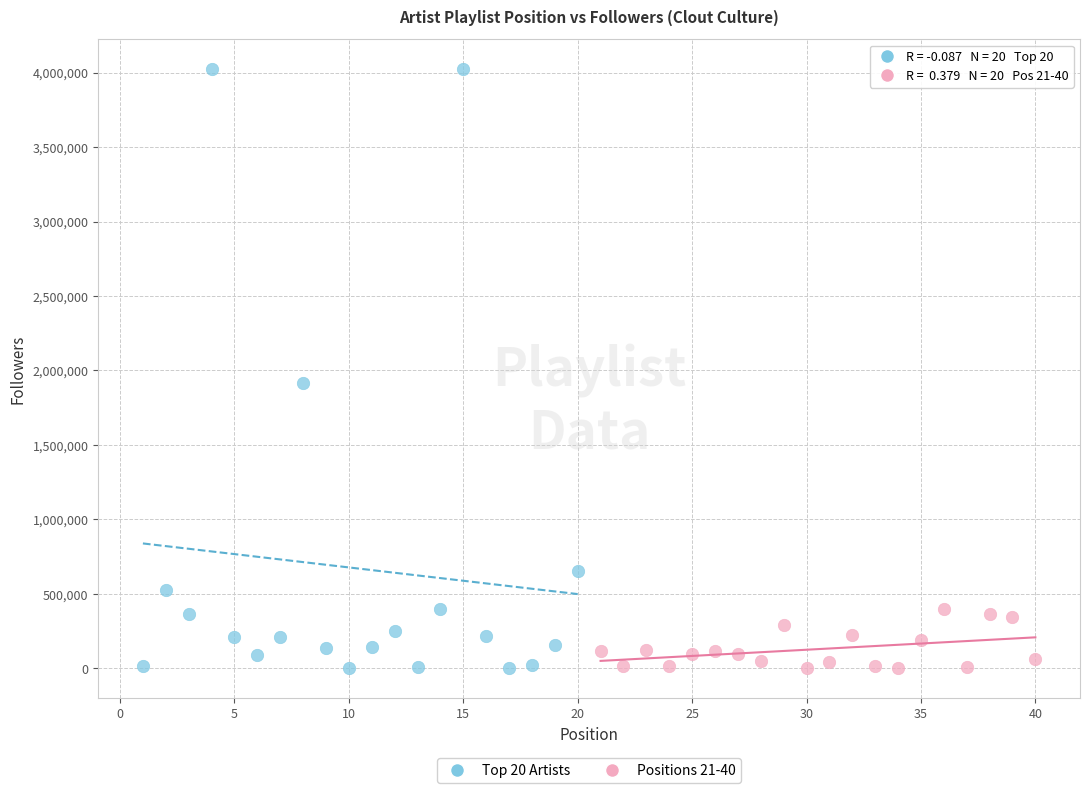

Which series has the widest spread of Y values?

Top 20 Artists